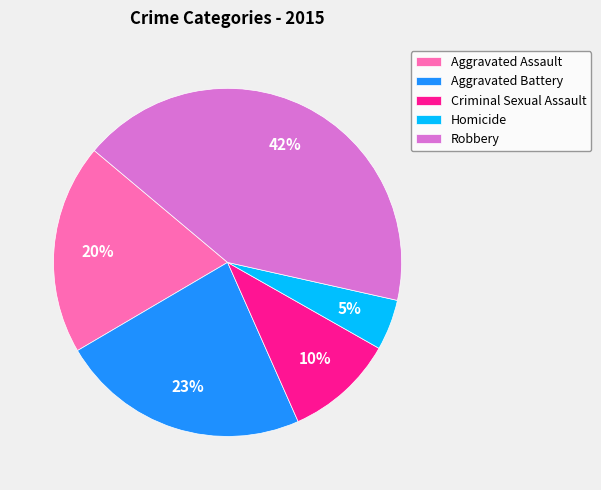

True or false: Aggravated Assault accounts for 20% of the total.

True